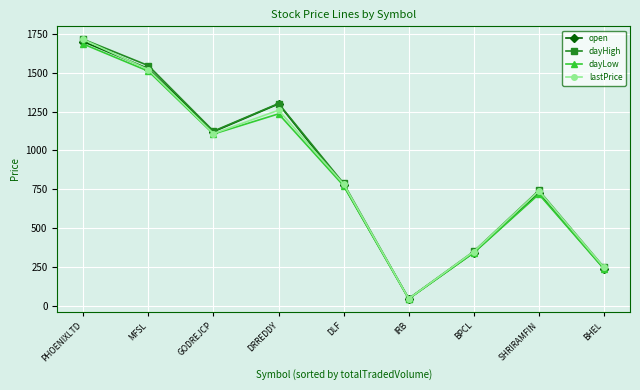

Where is dayLow nearest to the value 864?

DLF